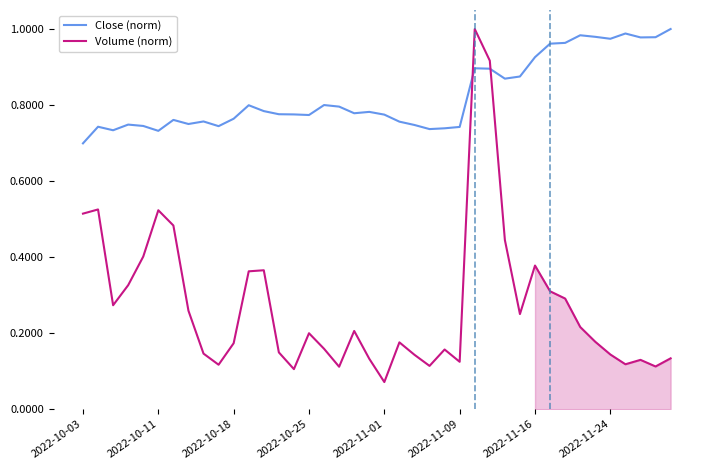

Which series has the largest total across all categories?

Close (norm)